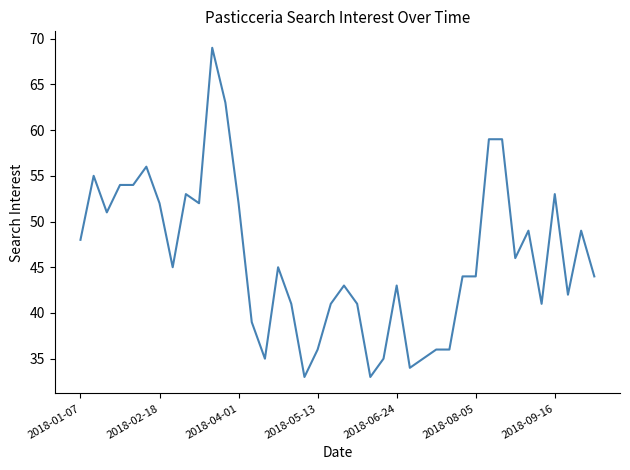

Reading left to right, list all the values displayed in this chart.

48	55	51	54	54	56	52	45	53	52	69	63	52	39	35	45	41	33	36	41	43	41	33	35	43	34	35	36	36	44	44	59	59	46	49	41	53	42	49	44